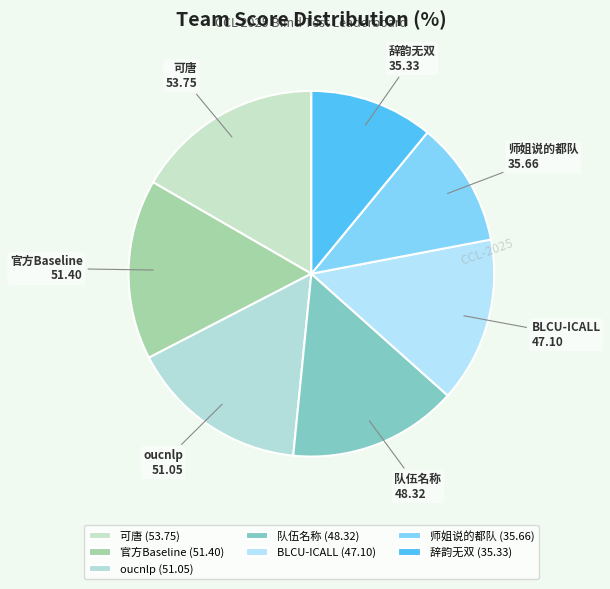

Combined, do 辞韵无双 and 官方Baseline account for over 50%?

No